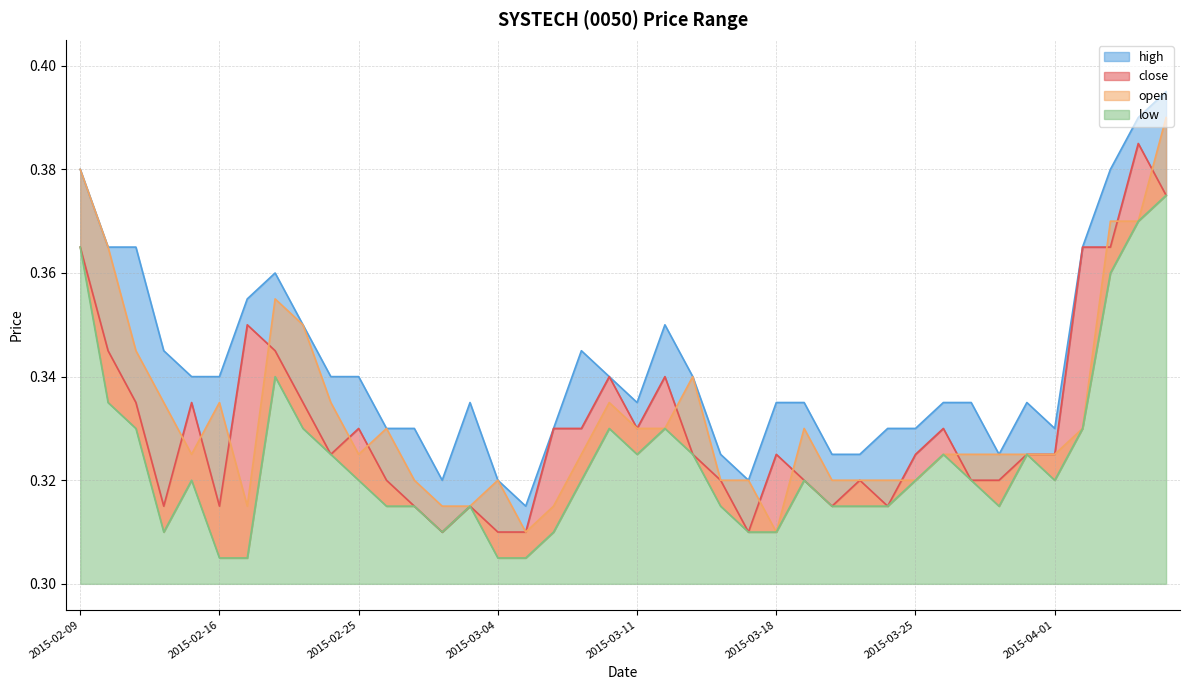

Where is open nearest to the value 0?

2015-03-05